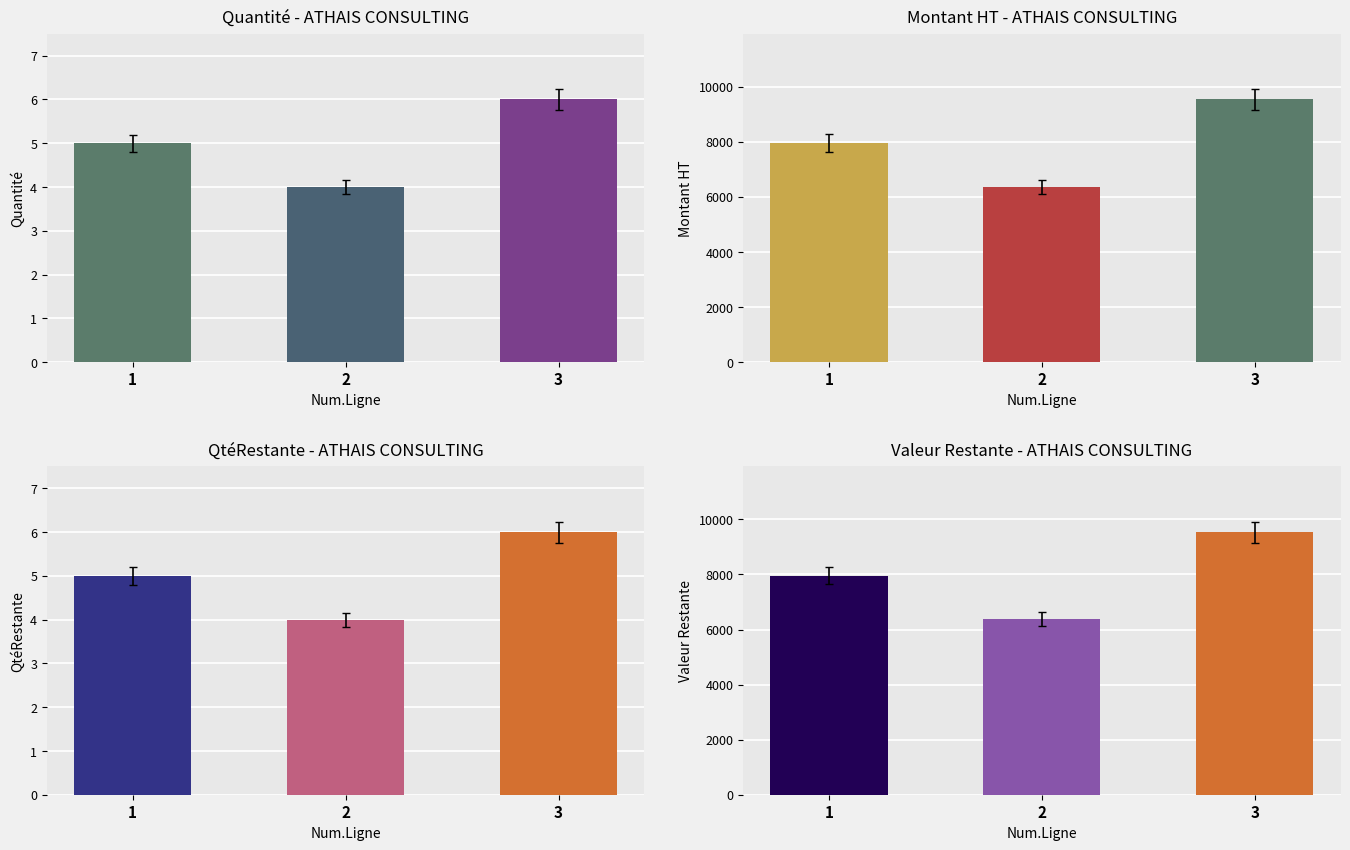

Reading left to right, what are all the values shown in this chart?

Quantité: 5.0	4.0	6.0
Montant HT: 7953.5	6366.0	9537.0
QtéRestante: 5.0	4.0	6.0
Valeur Restante: 7953.5	6366.0	9537.0